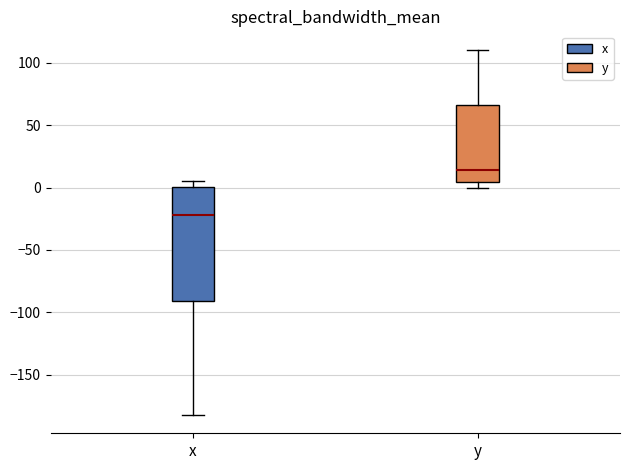

Where is the lower edge of the box for y on the y-axis? The values are not printed on the chart, so give them approximately, as read against the axis.

5